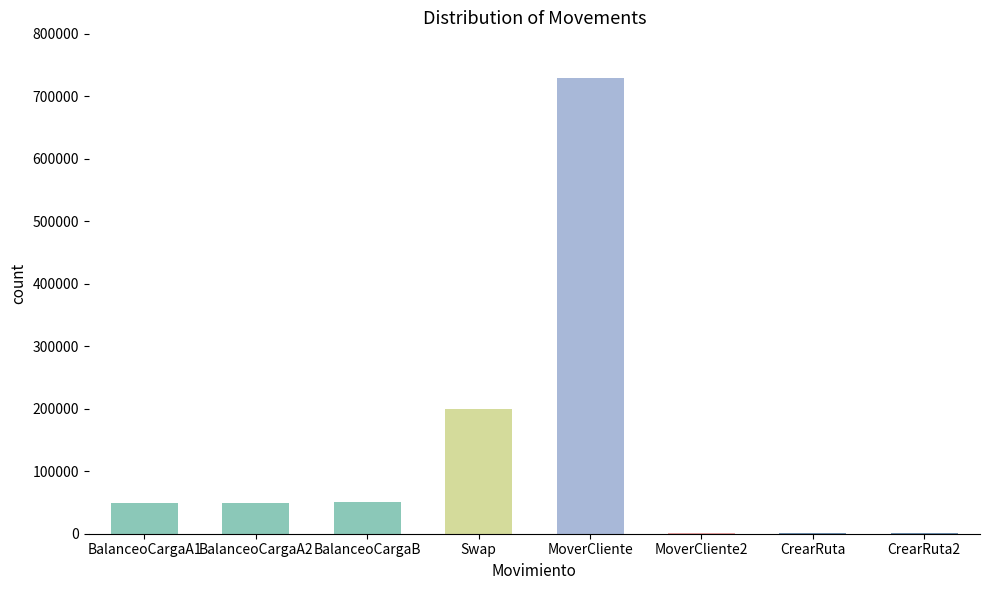

What is the sum of the values at BalanceoCargaB and CrearRuta?

51453